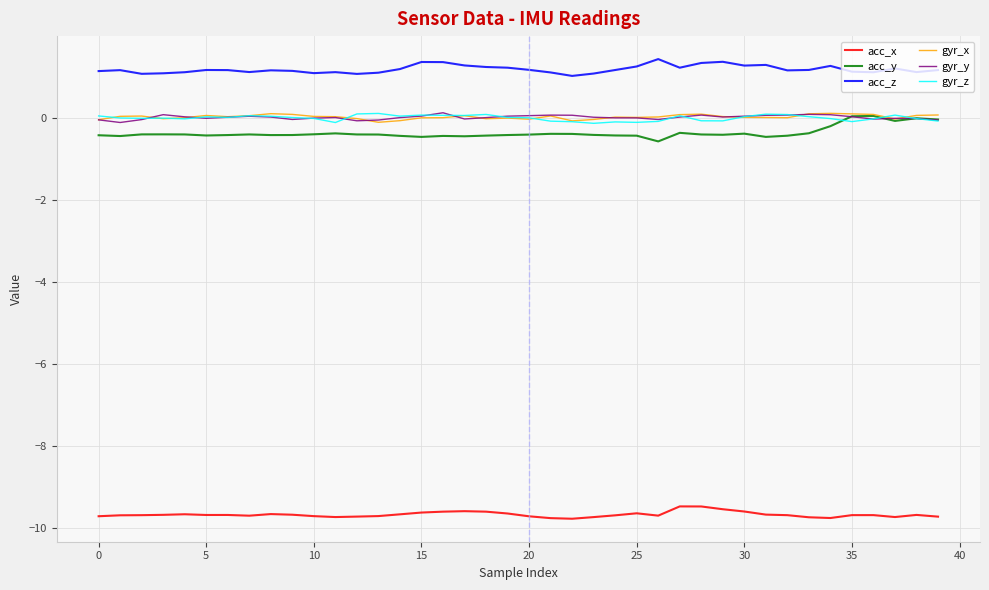

What is the minimum value for acc_x?

-9.8